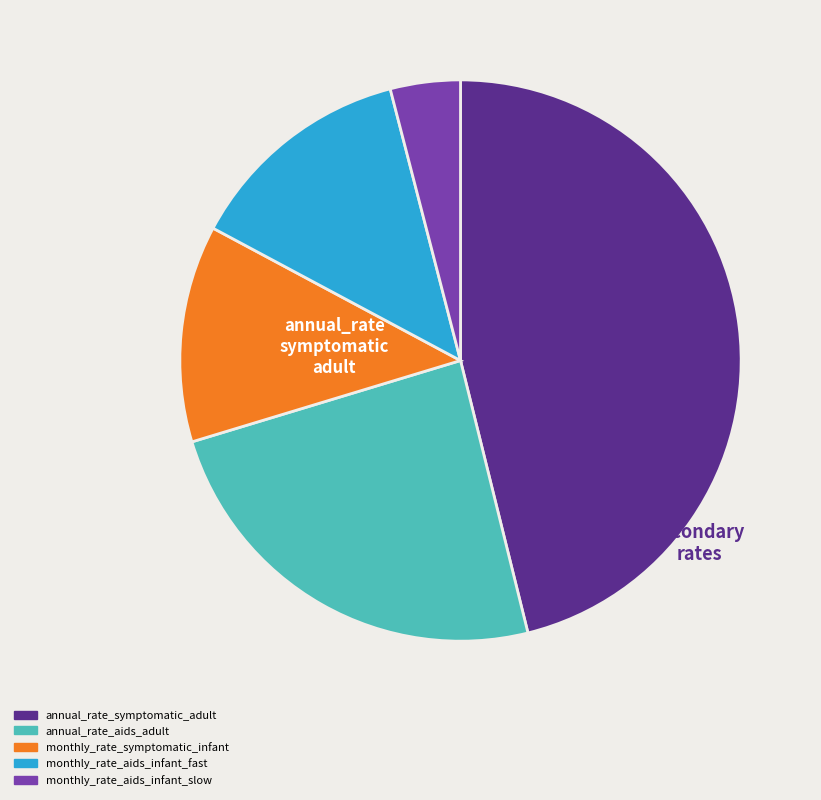

True or false: monthly_rate_aids_infant_slow accounts for 4% of the total.

True